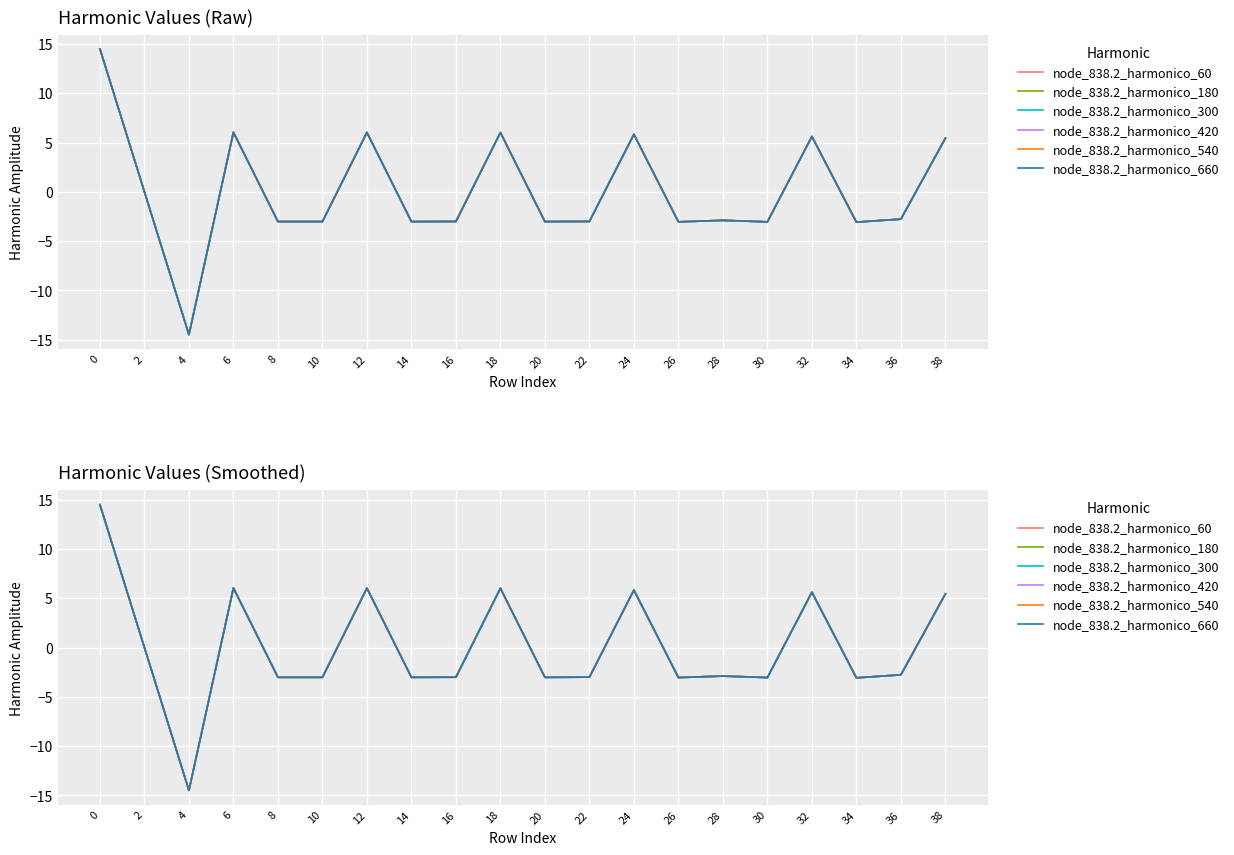

What is the difference between the second highest and minimum values in the node_838.2_harmonico_300 series?

20.5